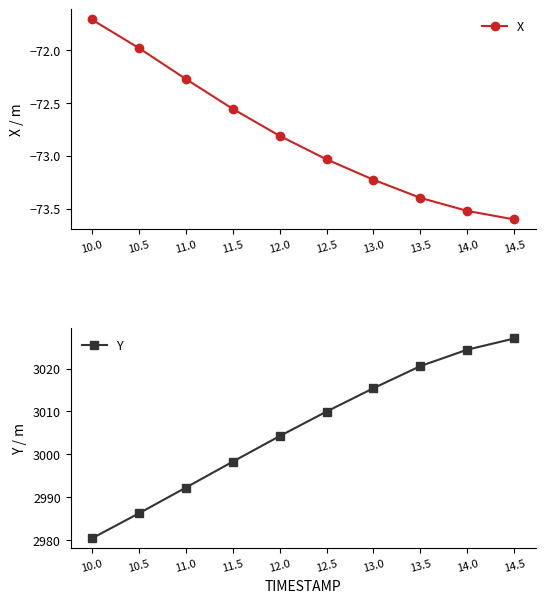

Reading right to left, what are all the values shown in this chart?

X: -73.6	-73.5	-73.4	-73.2	-73.0	-72.8	-72.6	-72.3	-72.0	-71.7
Y: 3027.0	3024.4	3020.6	3015.4	3010.0	3004.2	2998.3	2992.2	2986.2	2980.4